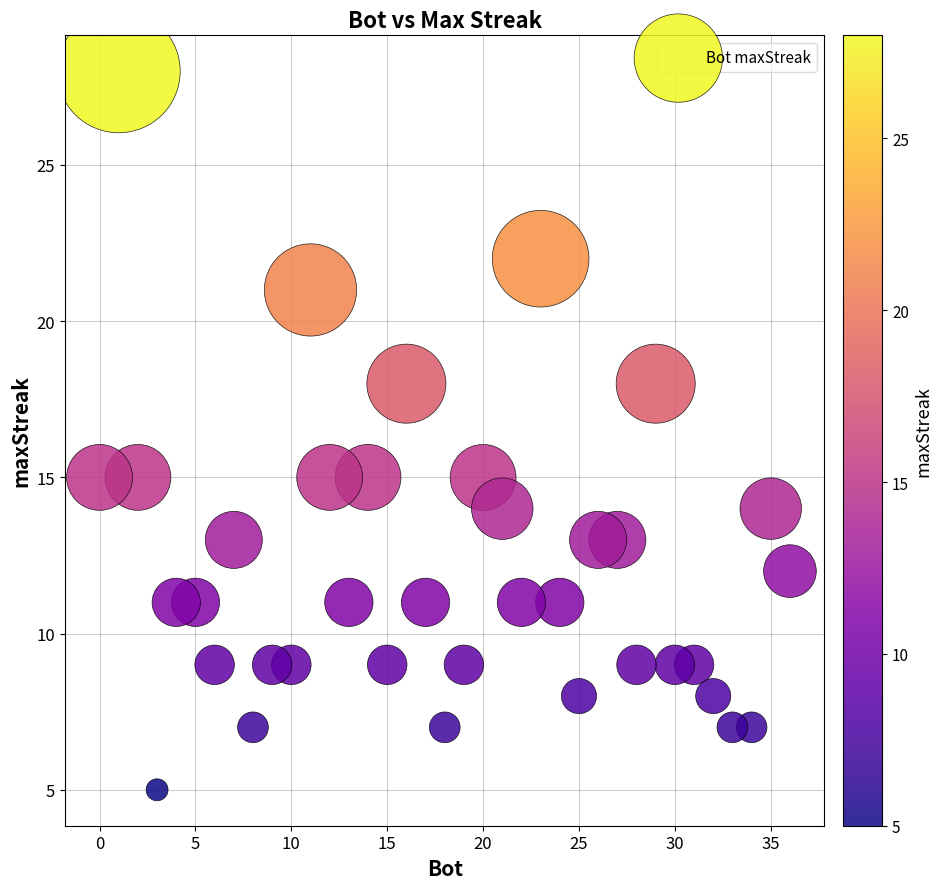

What is the range of X values (max minus min)?

36